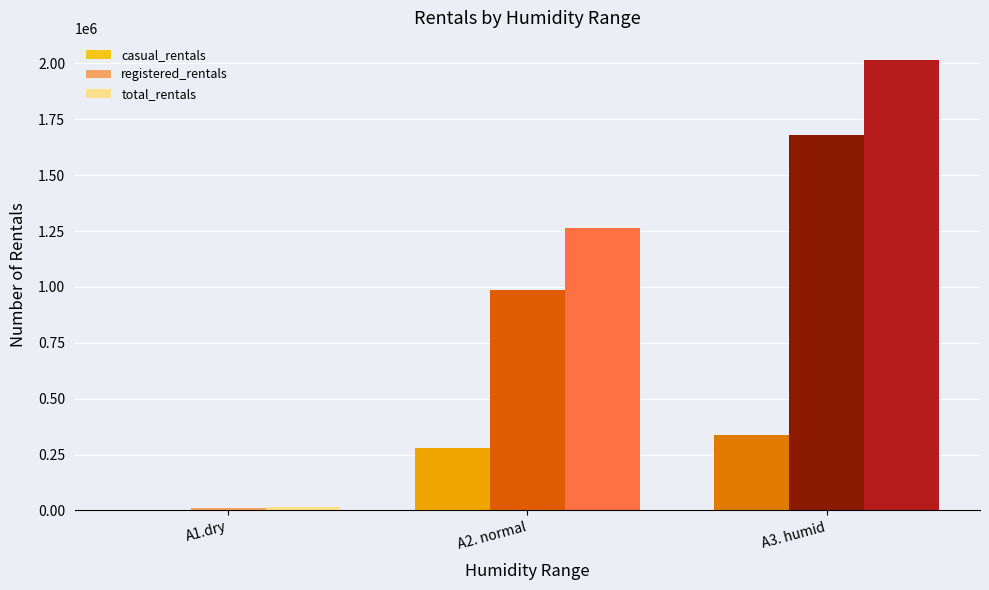

At which label is registered_rentals closest to 843993?

A2. normal